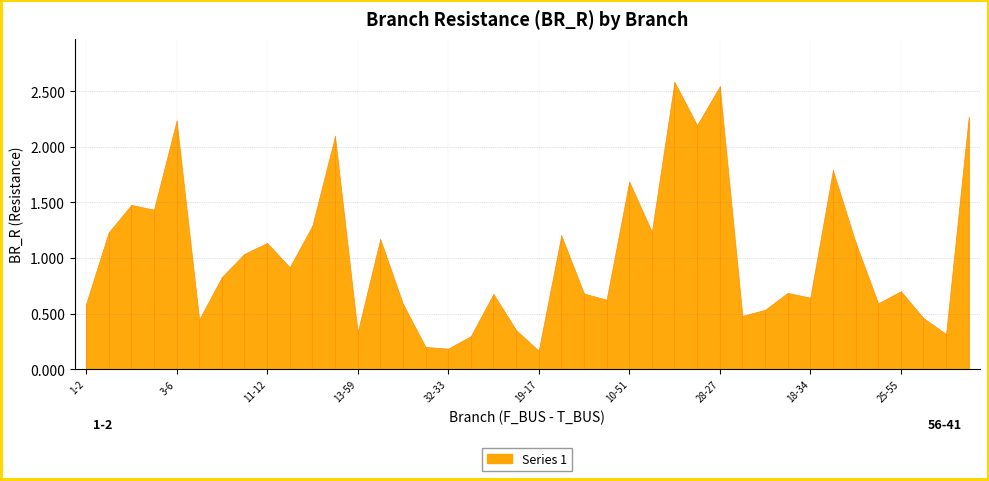

What is the sum of all values?

41.0